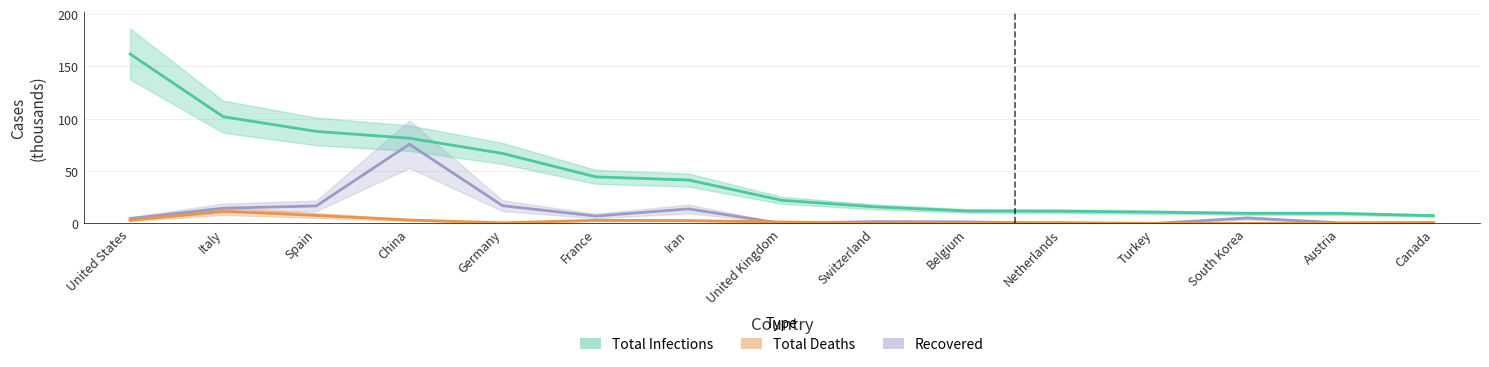

True or false: Recovered has a value of 3.2 at United States.

False